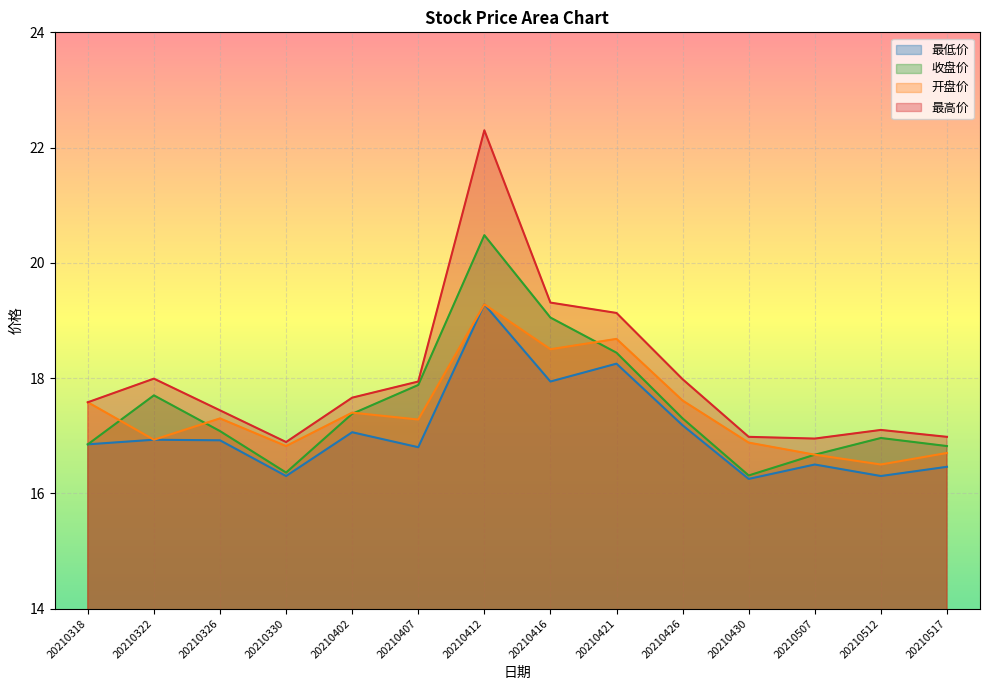

What is the average value of the 开盘价 series?

17.4